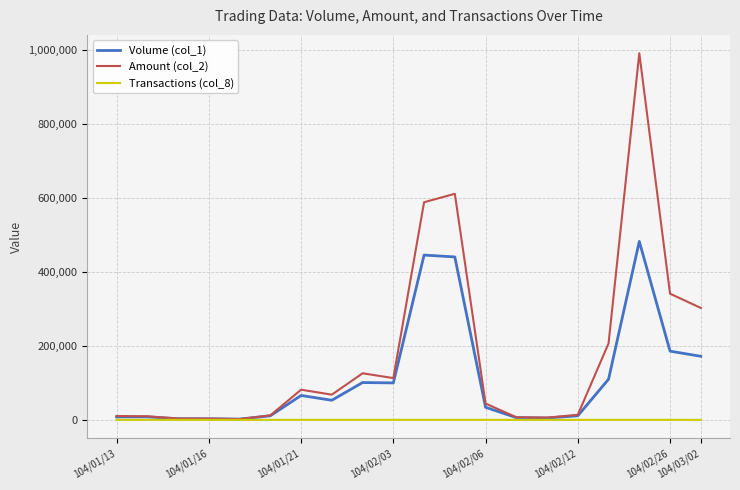

Which series has the largest range (max minus min)?

Amount (col_2)